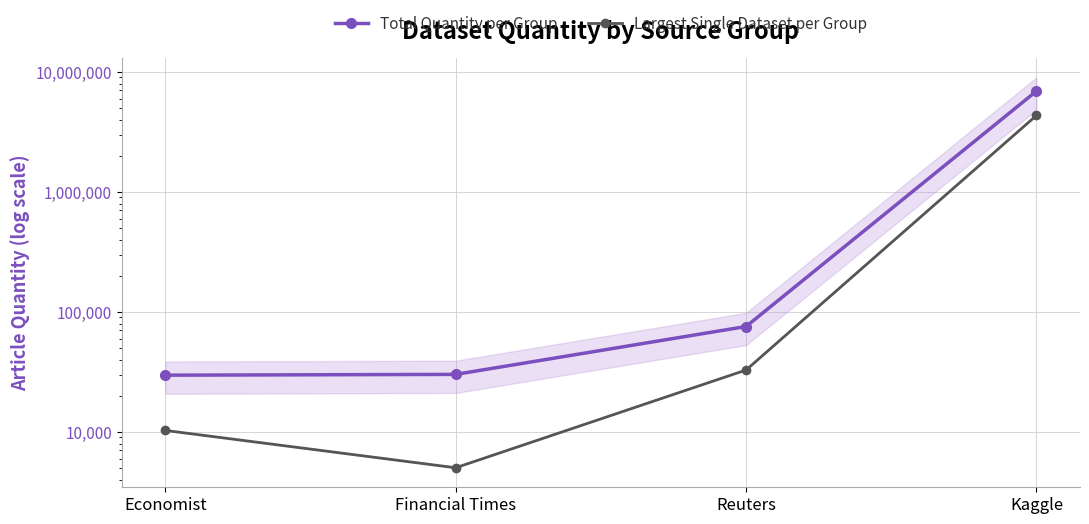

Reading right to left, transcribe all the data shown in this chart.

Total Quantity per Group: 6917393	75560	30150	29688
Largest Single Dataset per Group: 4336445	32780	5025	10284